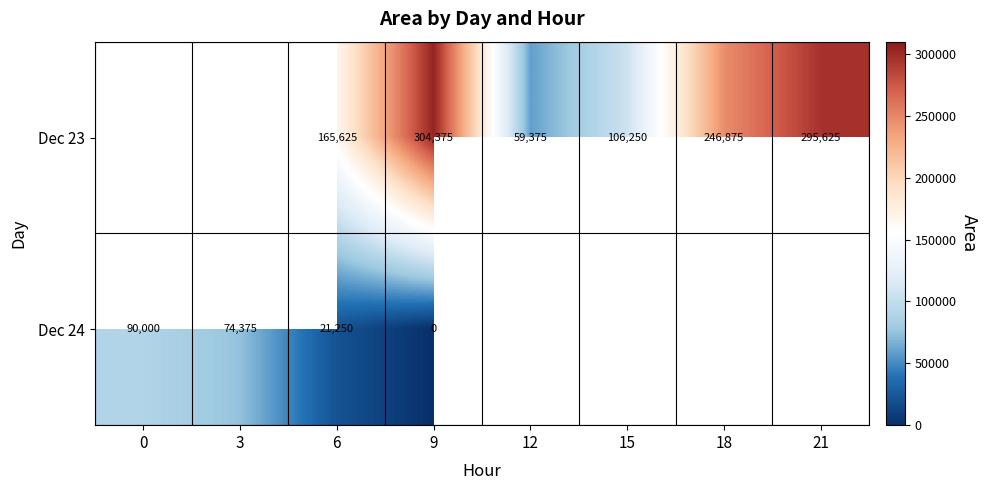

What is the total value across all series at 6?

186875